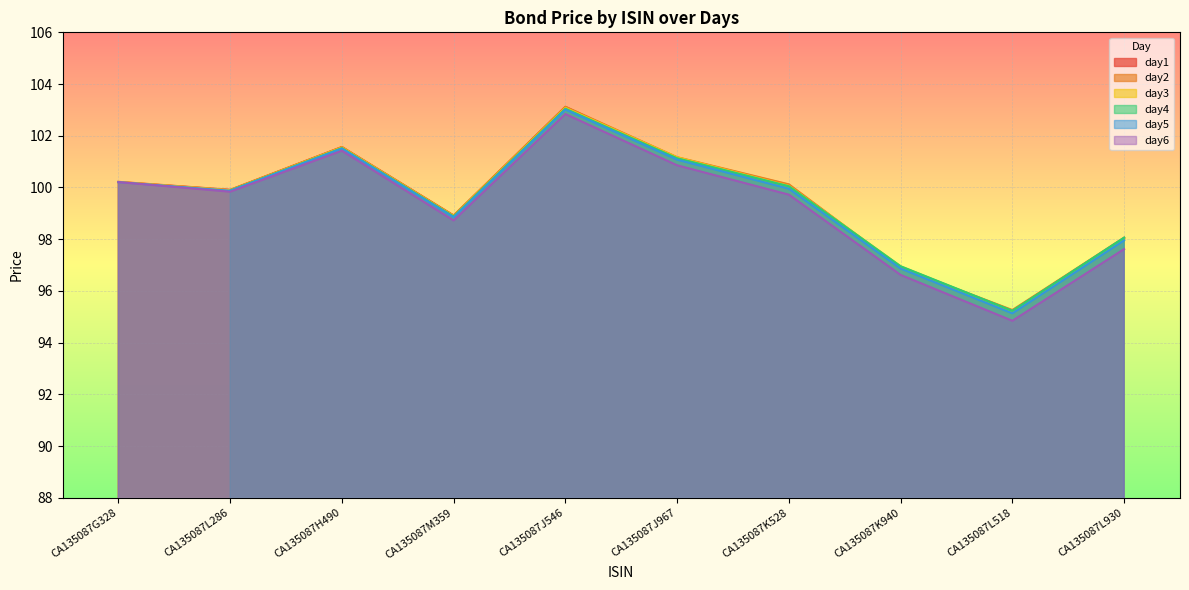

At which category does day1 reach its first local peak?

CA135087H490